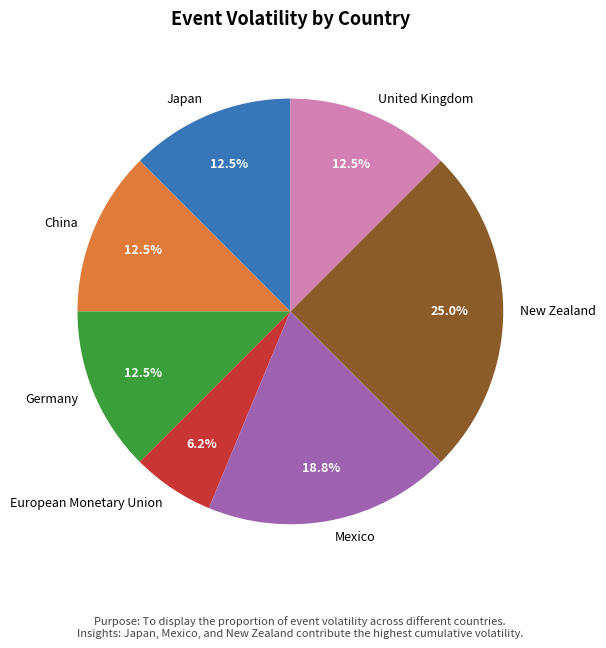

How many slices are in this pie chart?

7